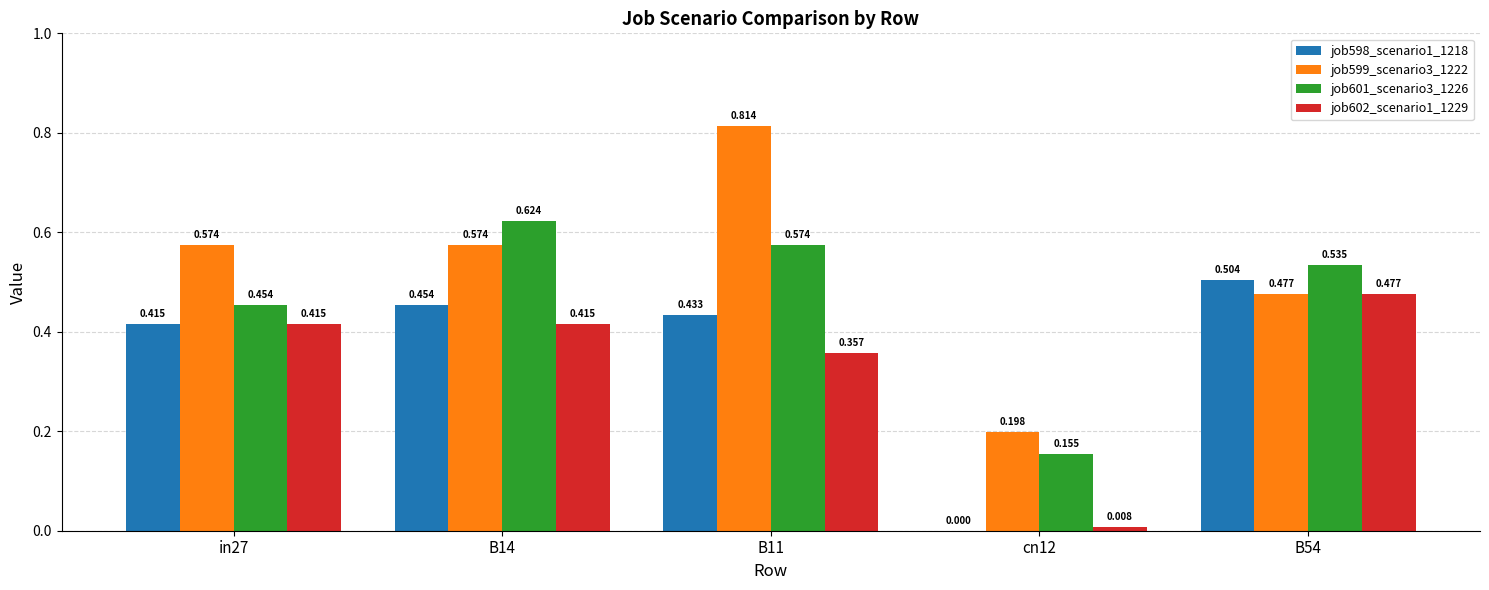

How many distinct data groups are displayed?

4